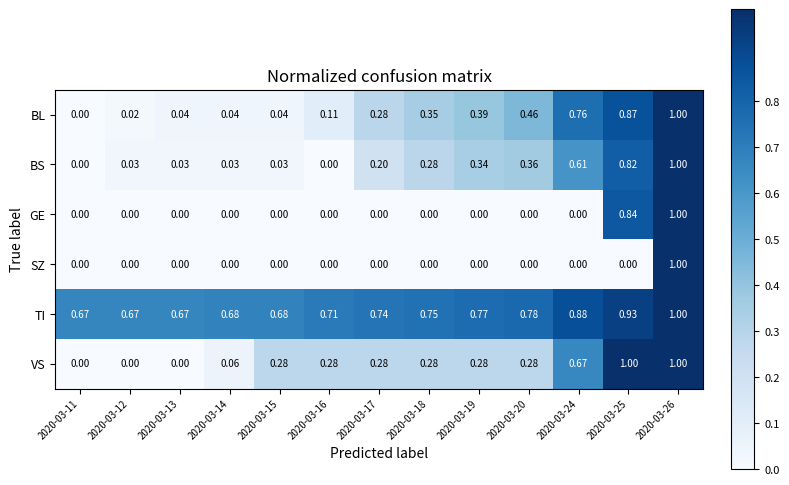

At which category is the sum across all series the highest?

2020-03-26